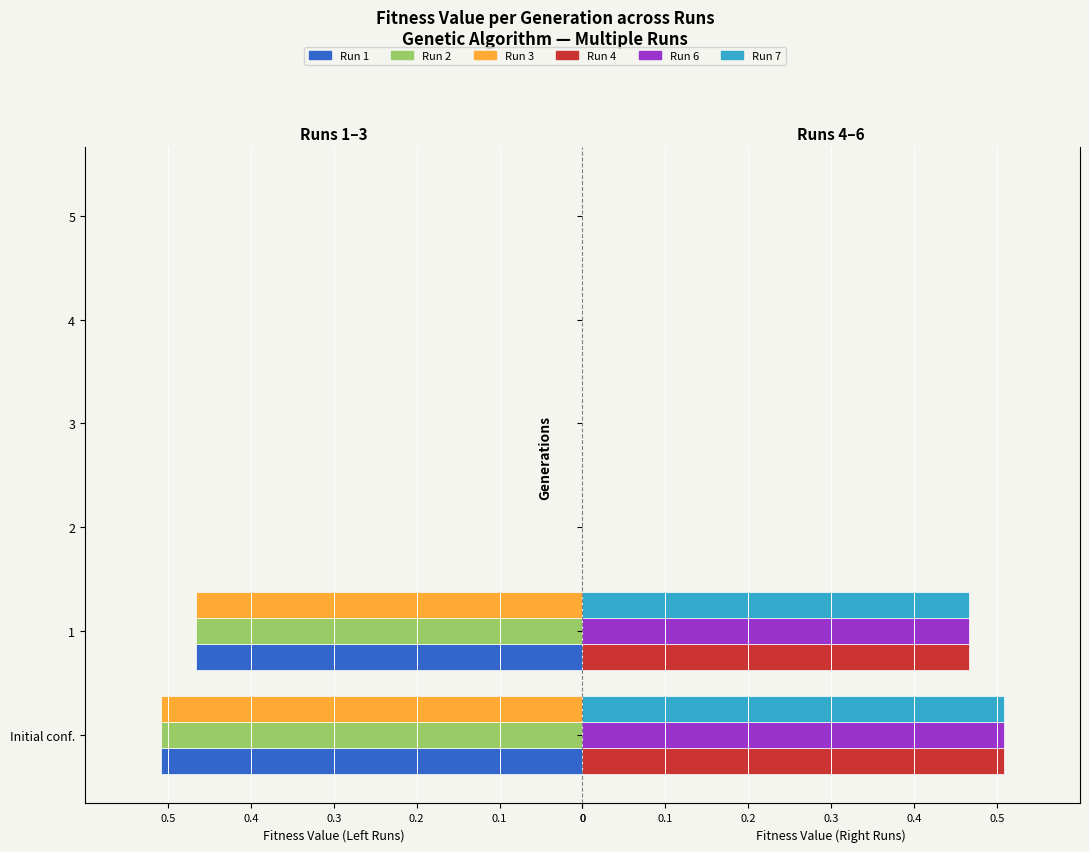

How many bars are there in each group?

6